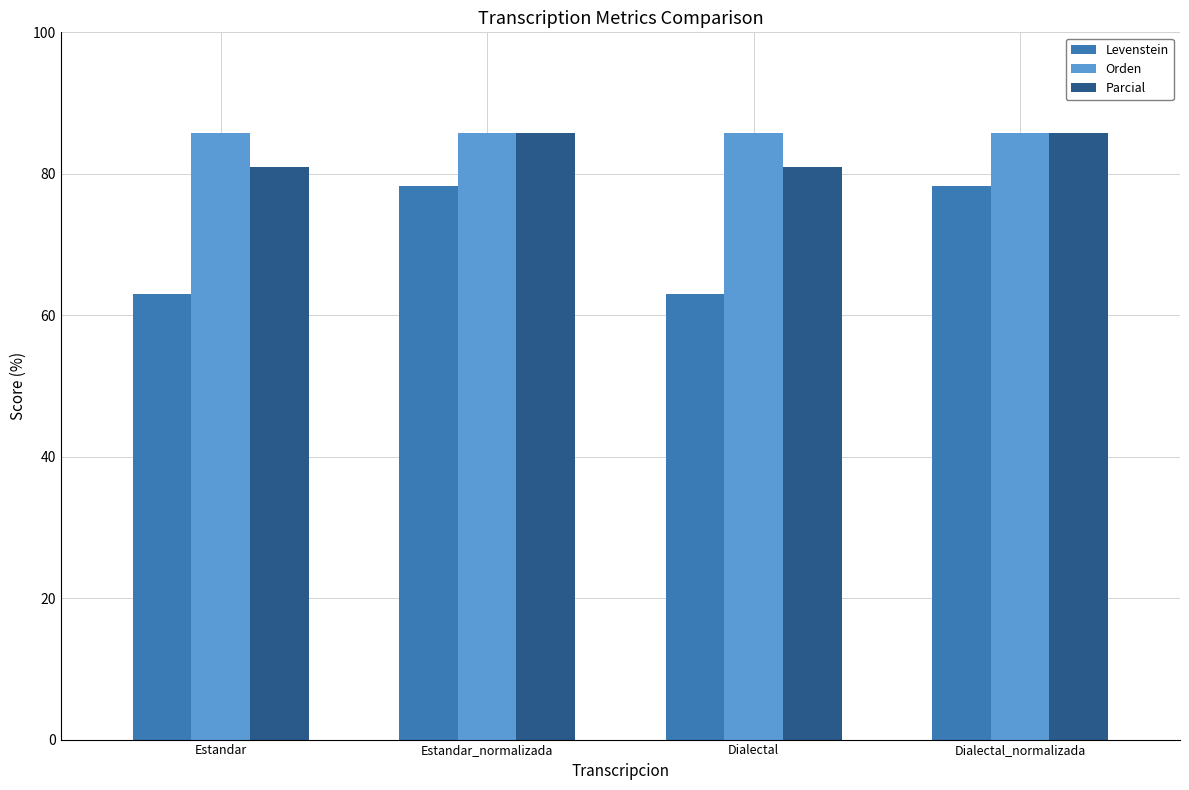

Between Estandar_normalizada and Dialectal, which series saw the biggest shift?

Levenstein